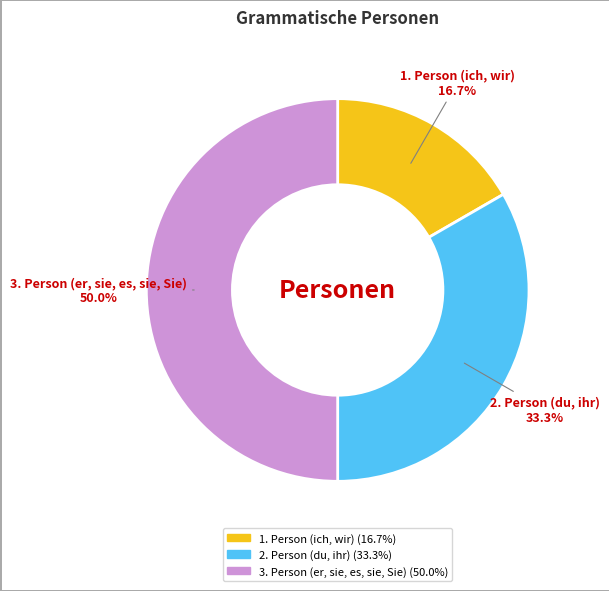

How many slices are in this pie chart?

3